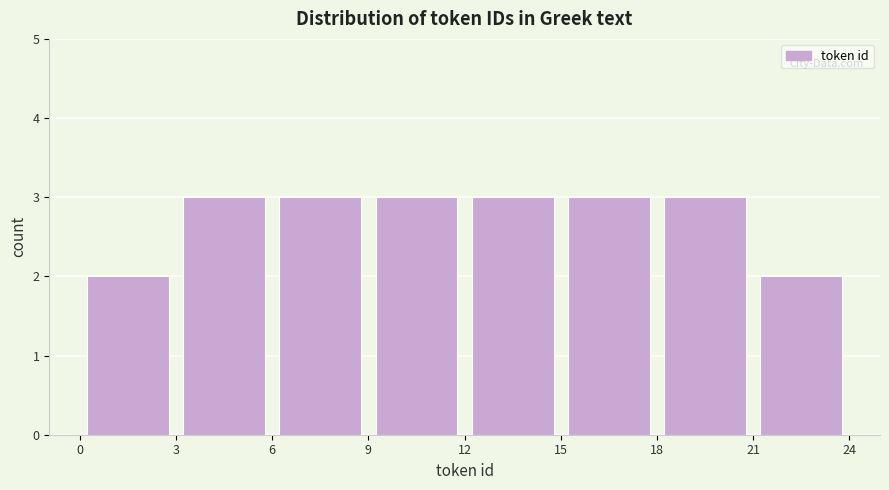

What is the height of the bar covering 21 to 24 on the x-axis? The values are not printed on the chart, so give them approximately, as read against the axis.

2